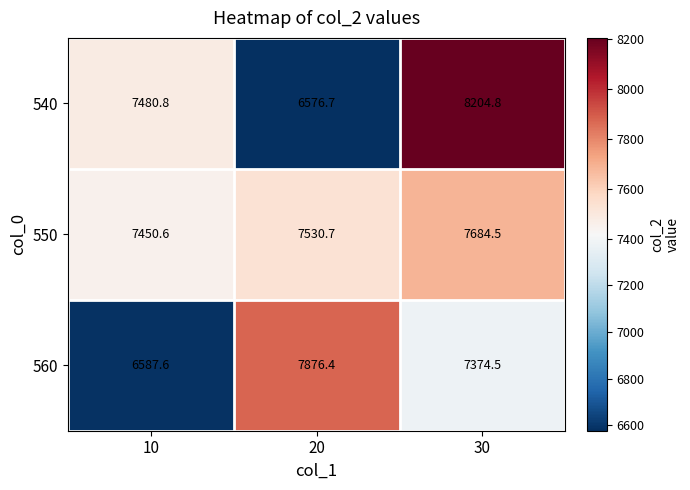

What is the highest value of the 560 series?

7876.4